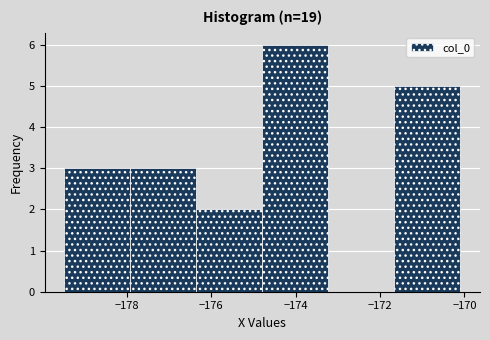

Reading left to right, transcribe this chart: for each bar, give the range it covers on the x-axis and its height. Neither the bar edges nor the heights are printed on the chart, so give them approximately, as read against the axes.

-179.4 to -178.0: 3
-178.0 to -176.4: 3
-176.4 to -174.8: 2
-174.8 to -173.2: 6
-173.2 to -171.6: 0
-171.6 to -170.0: 5